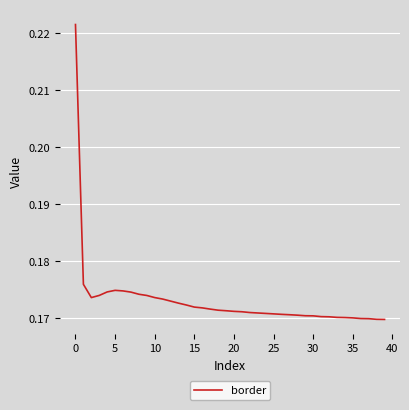

What is the maximum value shown in the chart?

0.2